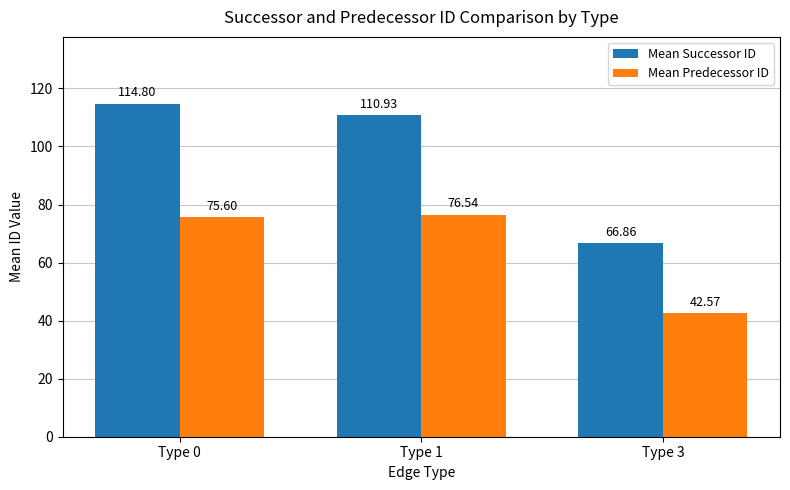

The Mean Successor ID series shows 66.9 at Type 3. True or false?

True